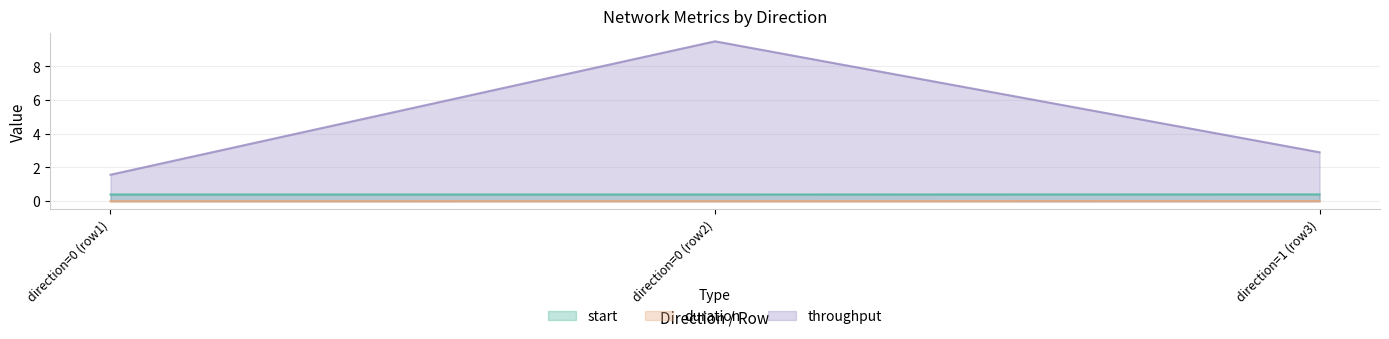

How many categories are shown in the chart?

3